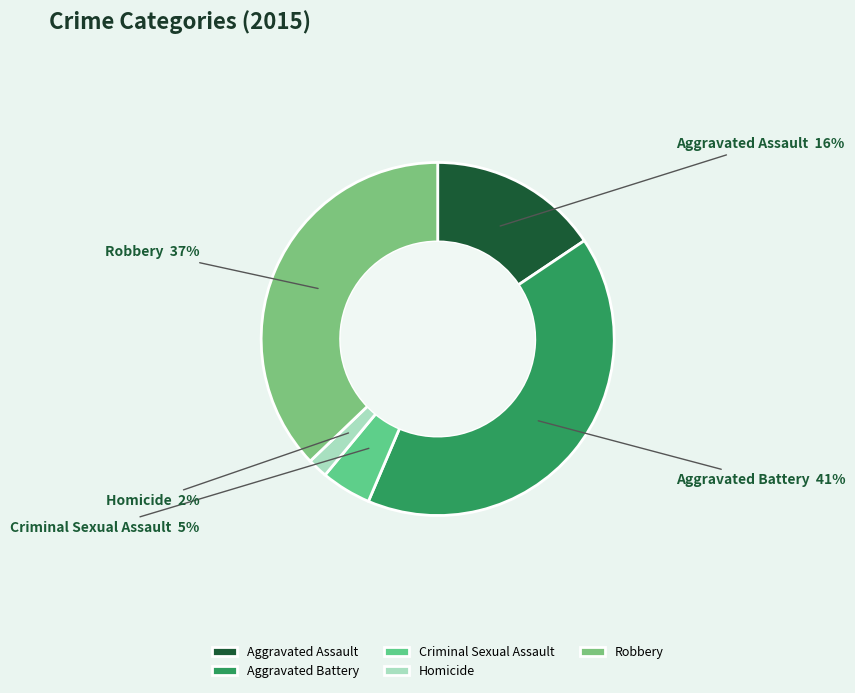

Which category has the smallest portion of the pie?

Homicide